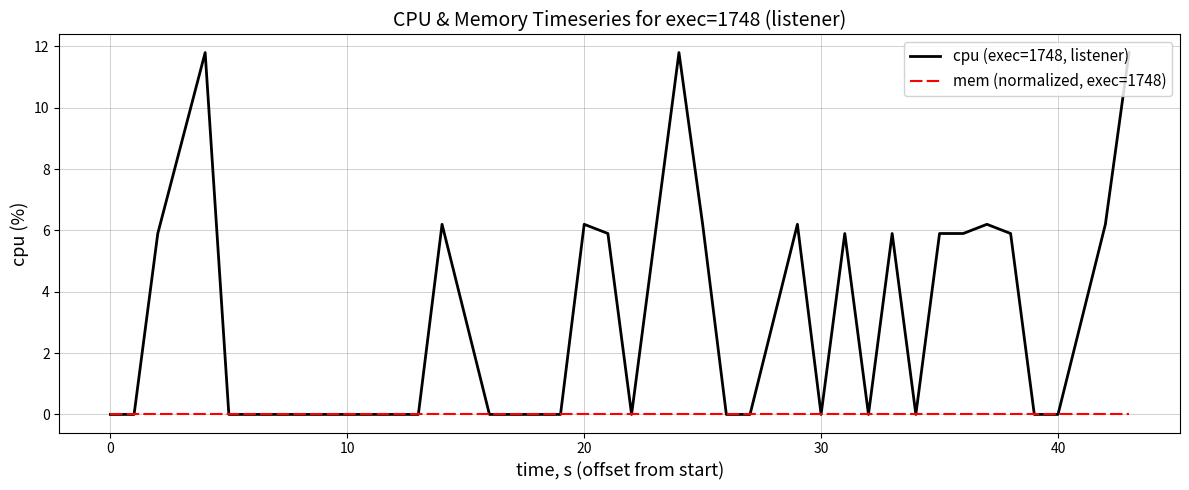

List the series in order of their overall mean, lowest first.

mem (normalized, exec=1748), cpu (exec=1748, listener)